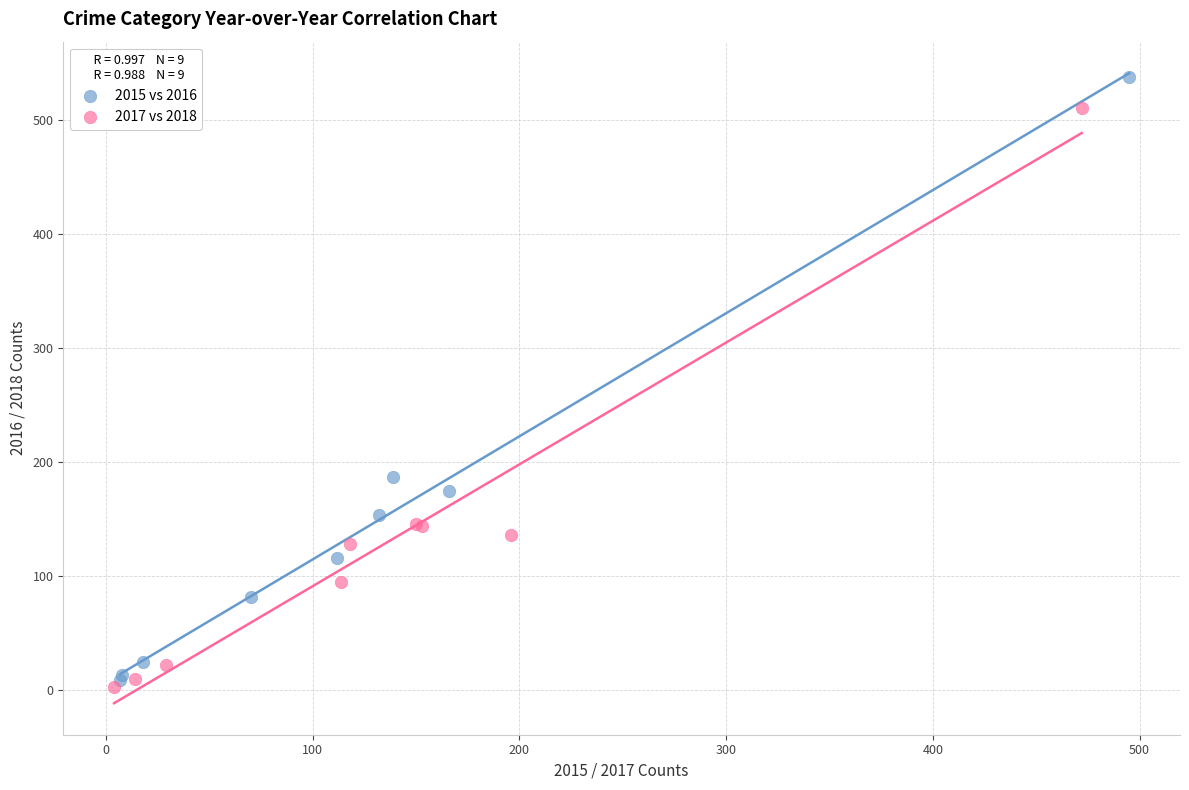

Which series contains the lowest Y value?

2017 vs 2018